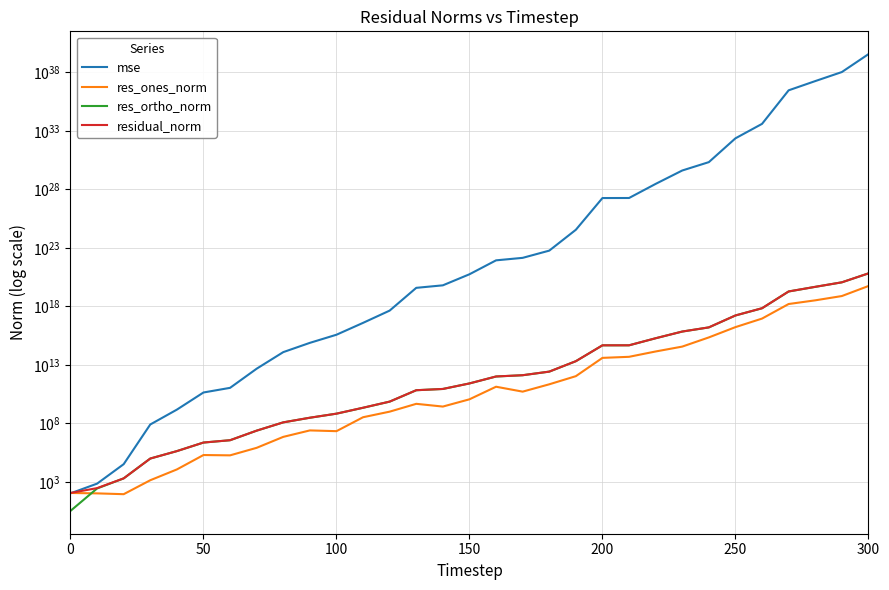

Count the number of categories in the chart.

31